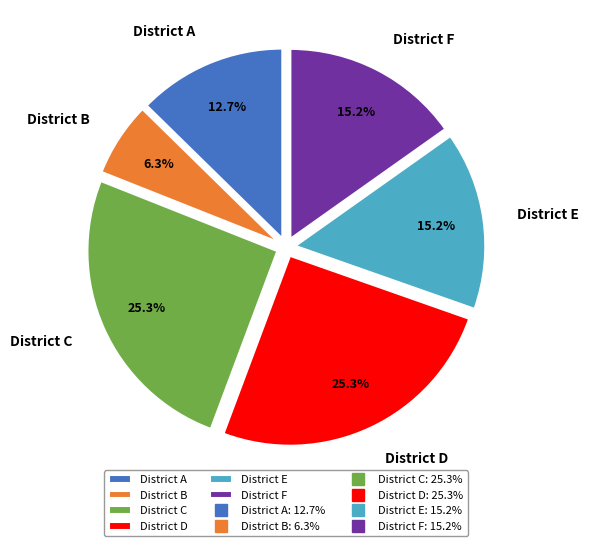

What percentage is NOT represented by District C?

74.7%